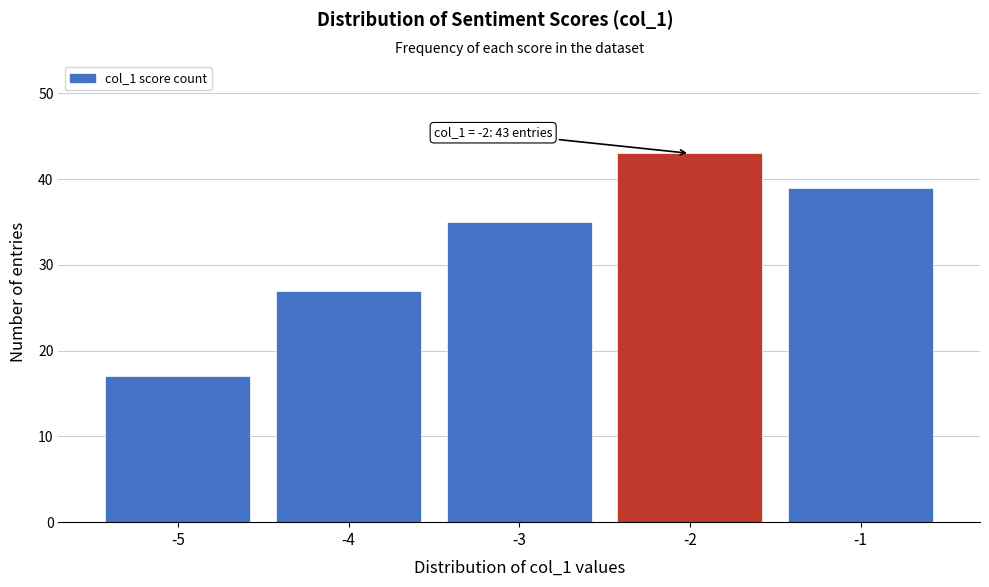

Reading right to left, what are all the values shown in this chart?

39	43	35	27	17